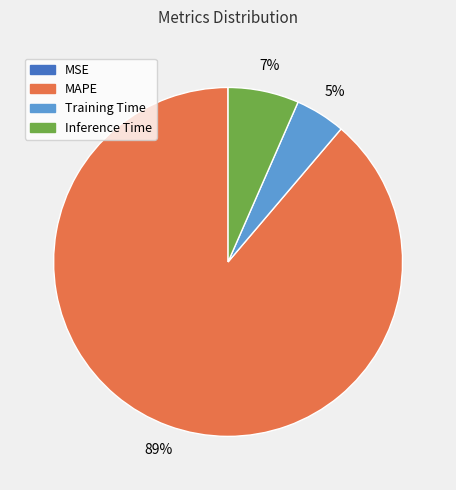

Which category has the biggest portion of the pie?

MAPE